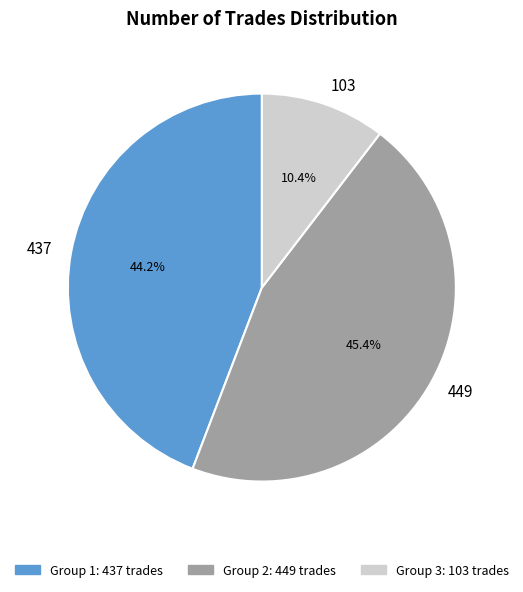

Is there a majority slice in this chart?

No